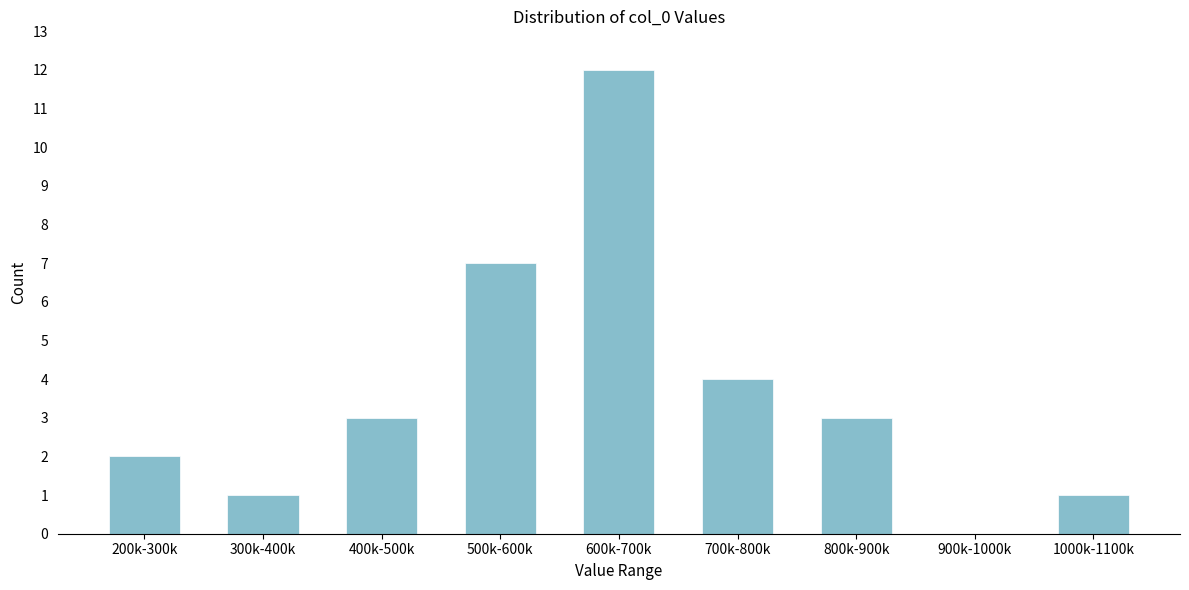

Reading left to right, extract all data points from this chart.

200k-300k=2	300k-400k=1	400k-500k=3	500k-600k=7	600k-700k=12	700k-800k=4	800k-900k=3	900k-1000k=0	1000k-1100k=1